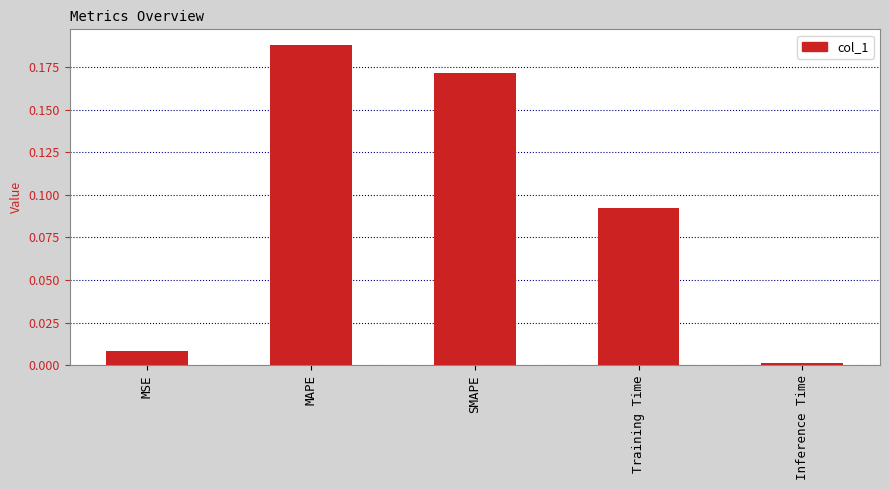

How many series are shown in this chart?

1